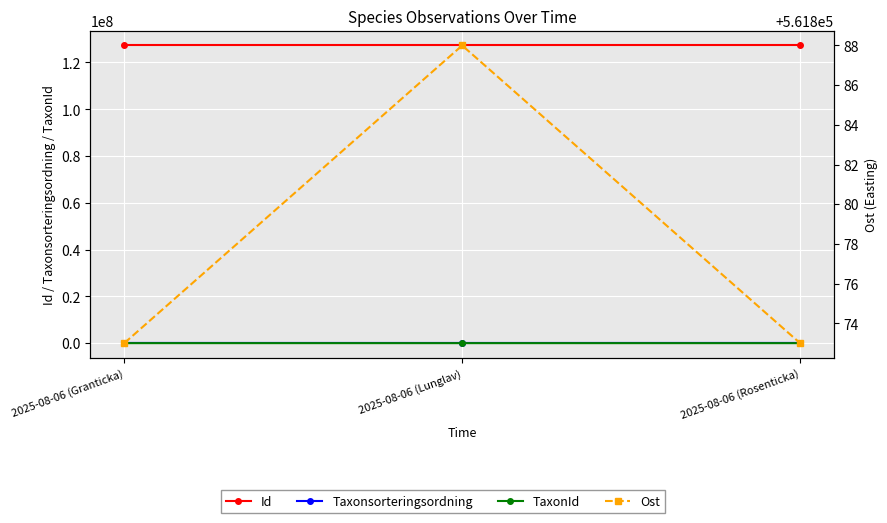

Where does the TaxonId series first go above 5432?

2025-08-06 (Lunglav)